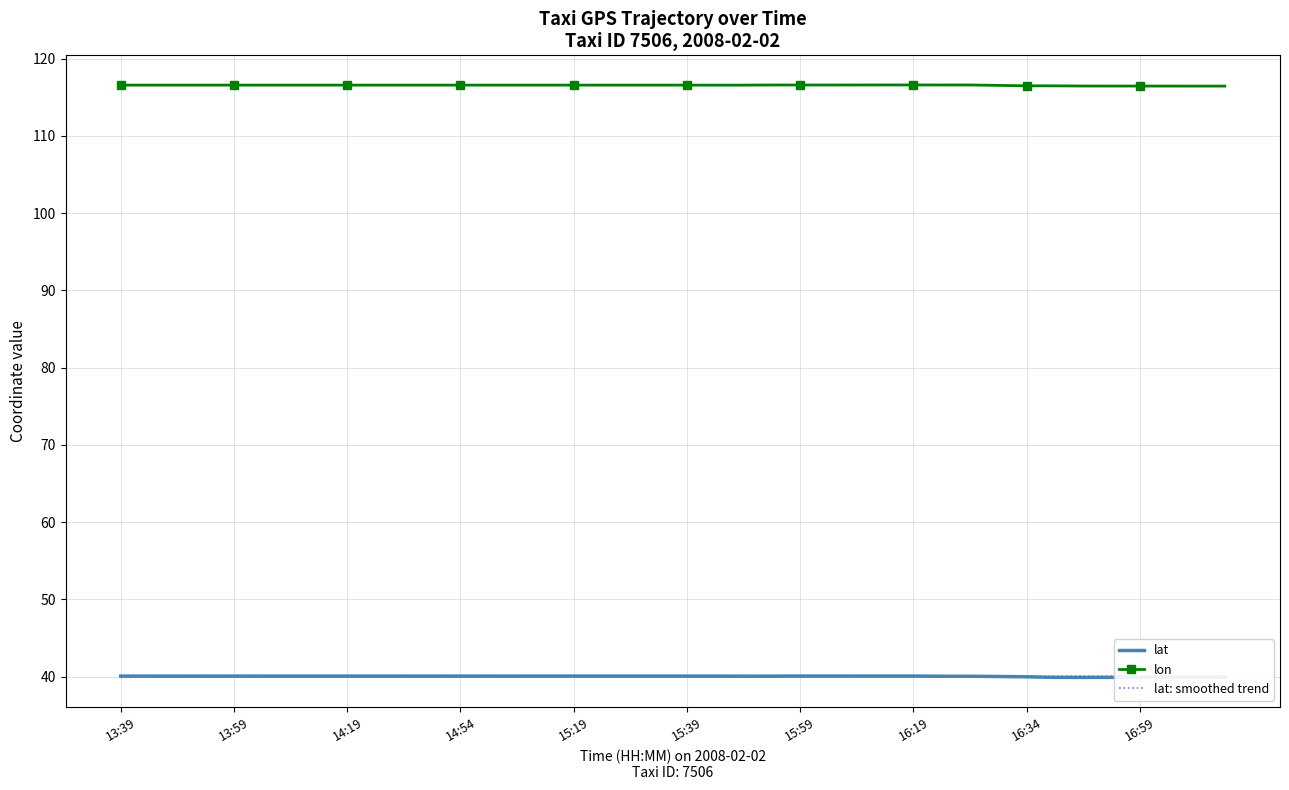

True or false: lat and lon cross at least once.

False